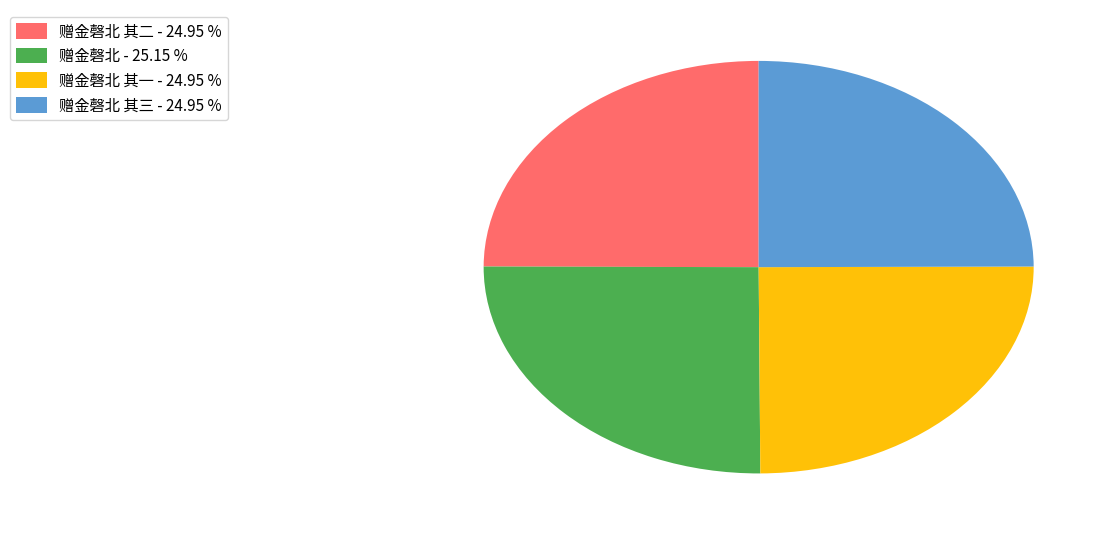

Is there any slice that represents more than half of the pie?

No